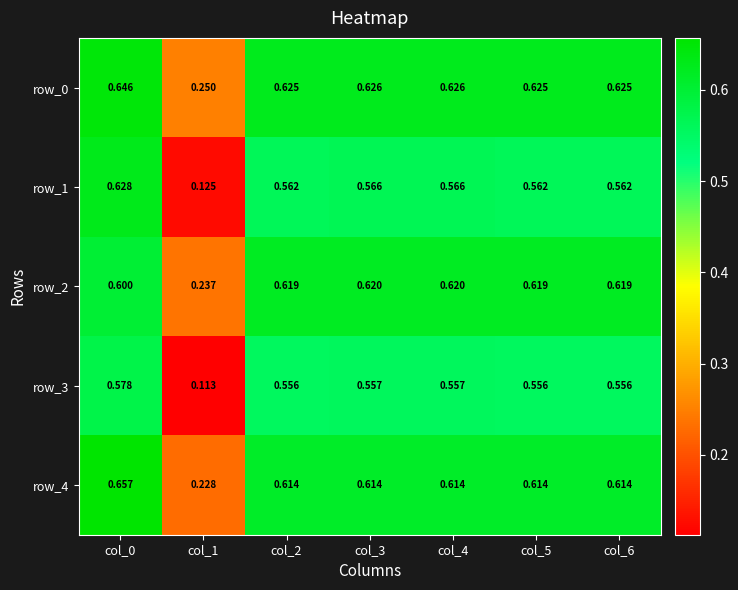

Is the value of row_0 at col_0 greater than the value of row_4 at col_6?

Yes